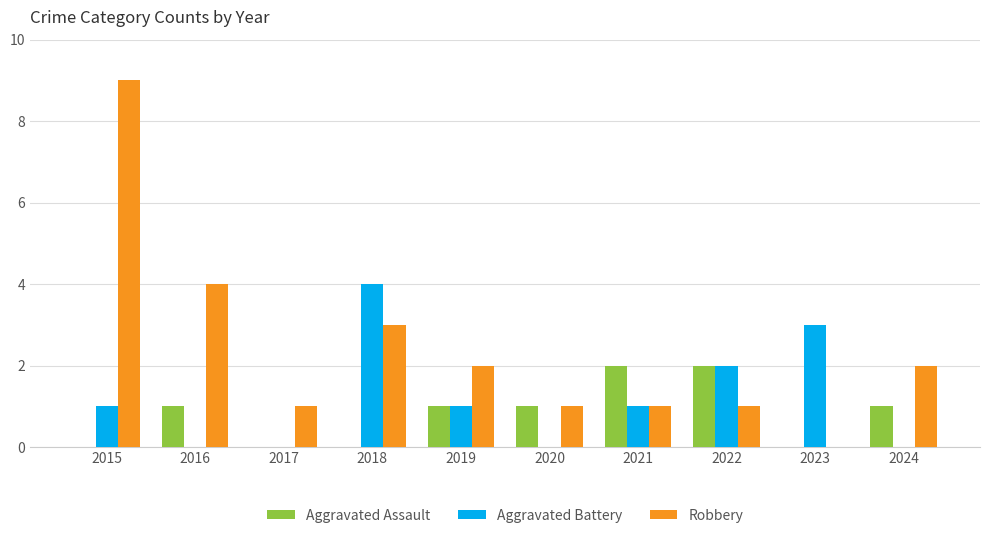

Which series has the largest total across all categories?

Robbery